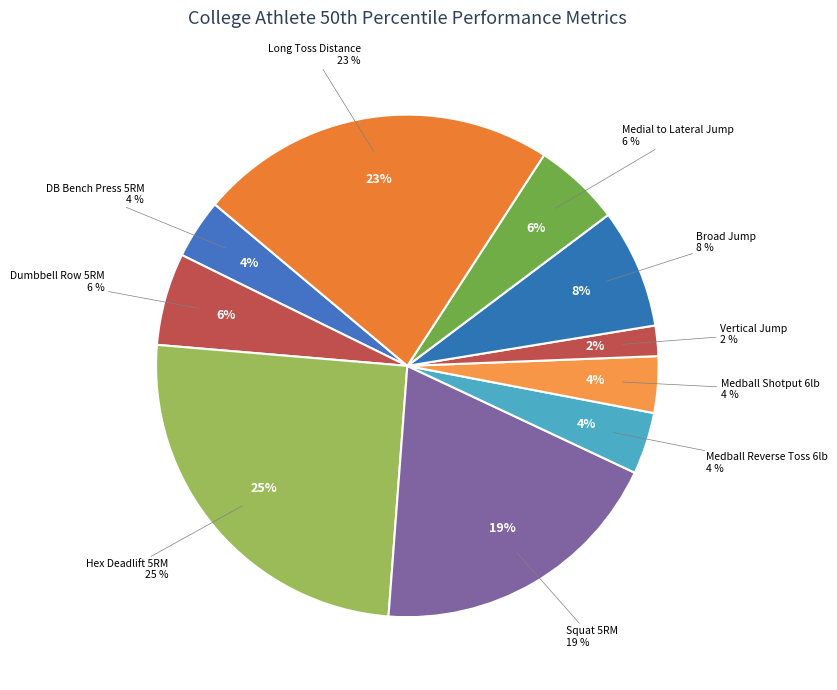

To the nearest percent, what is the average slice percentage?

10%